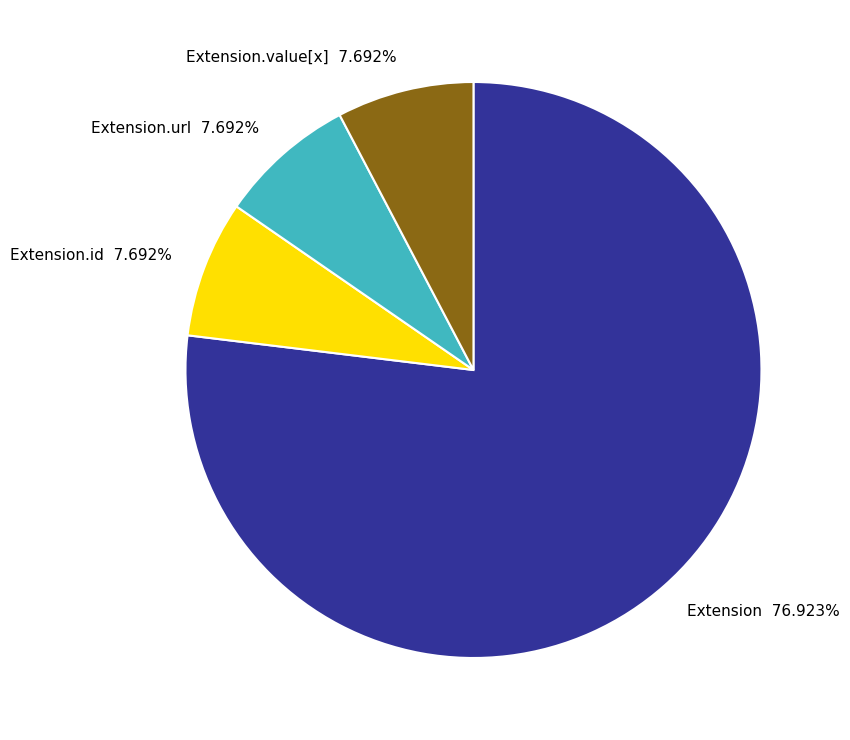

Approximately how many times larger is the value at Extension 76.923% compared to Extension.id 7.692%?

10.0